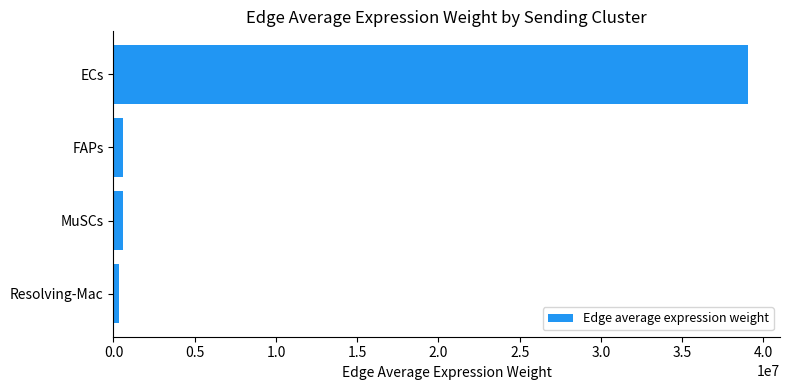

The value at ECs is 39068066.2. True or false?

True